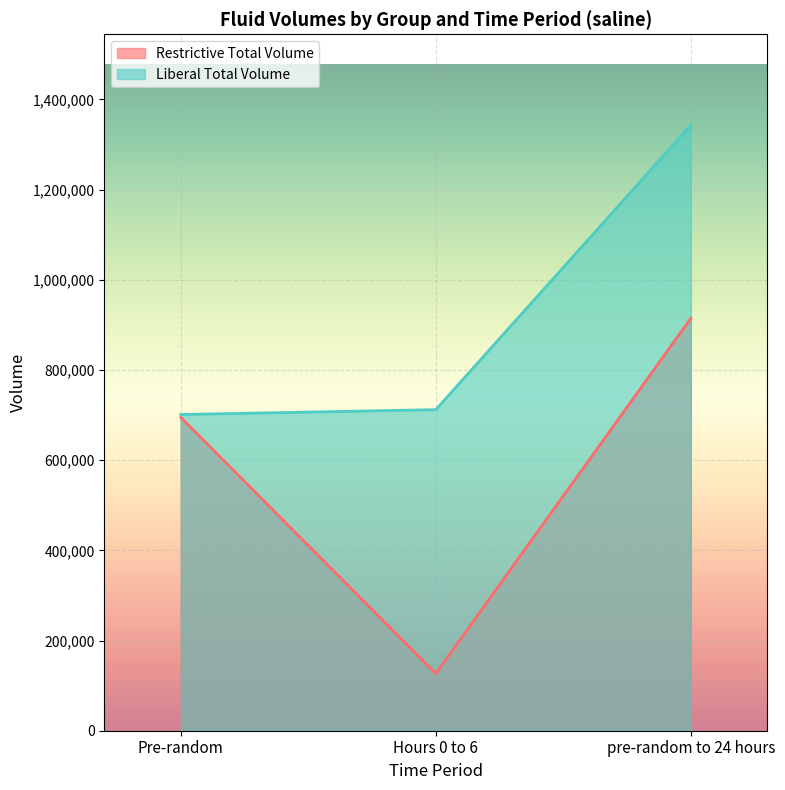

What position from the right is Pre-random?

3